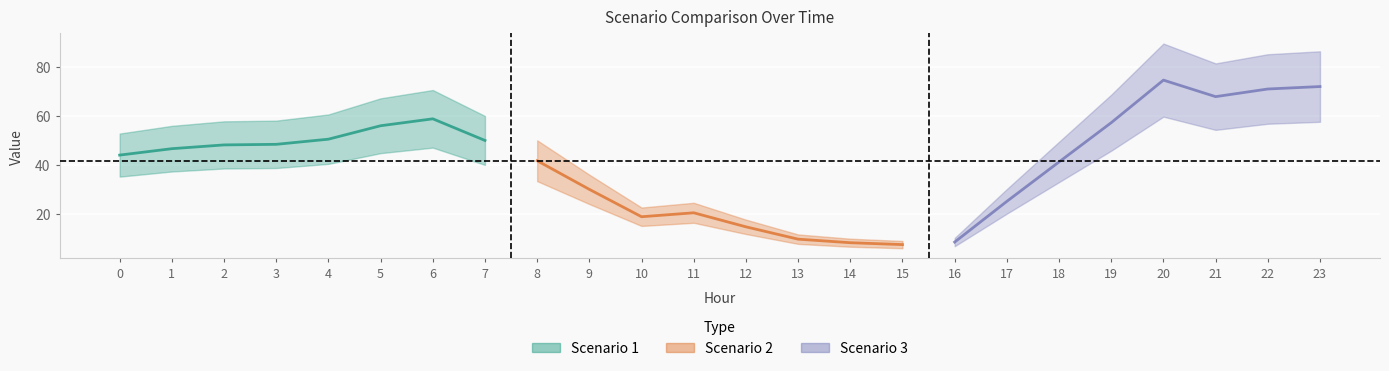

Which series ends up on top after the final intersection of Scenario 3 and Scenario 2?

Scenario 3